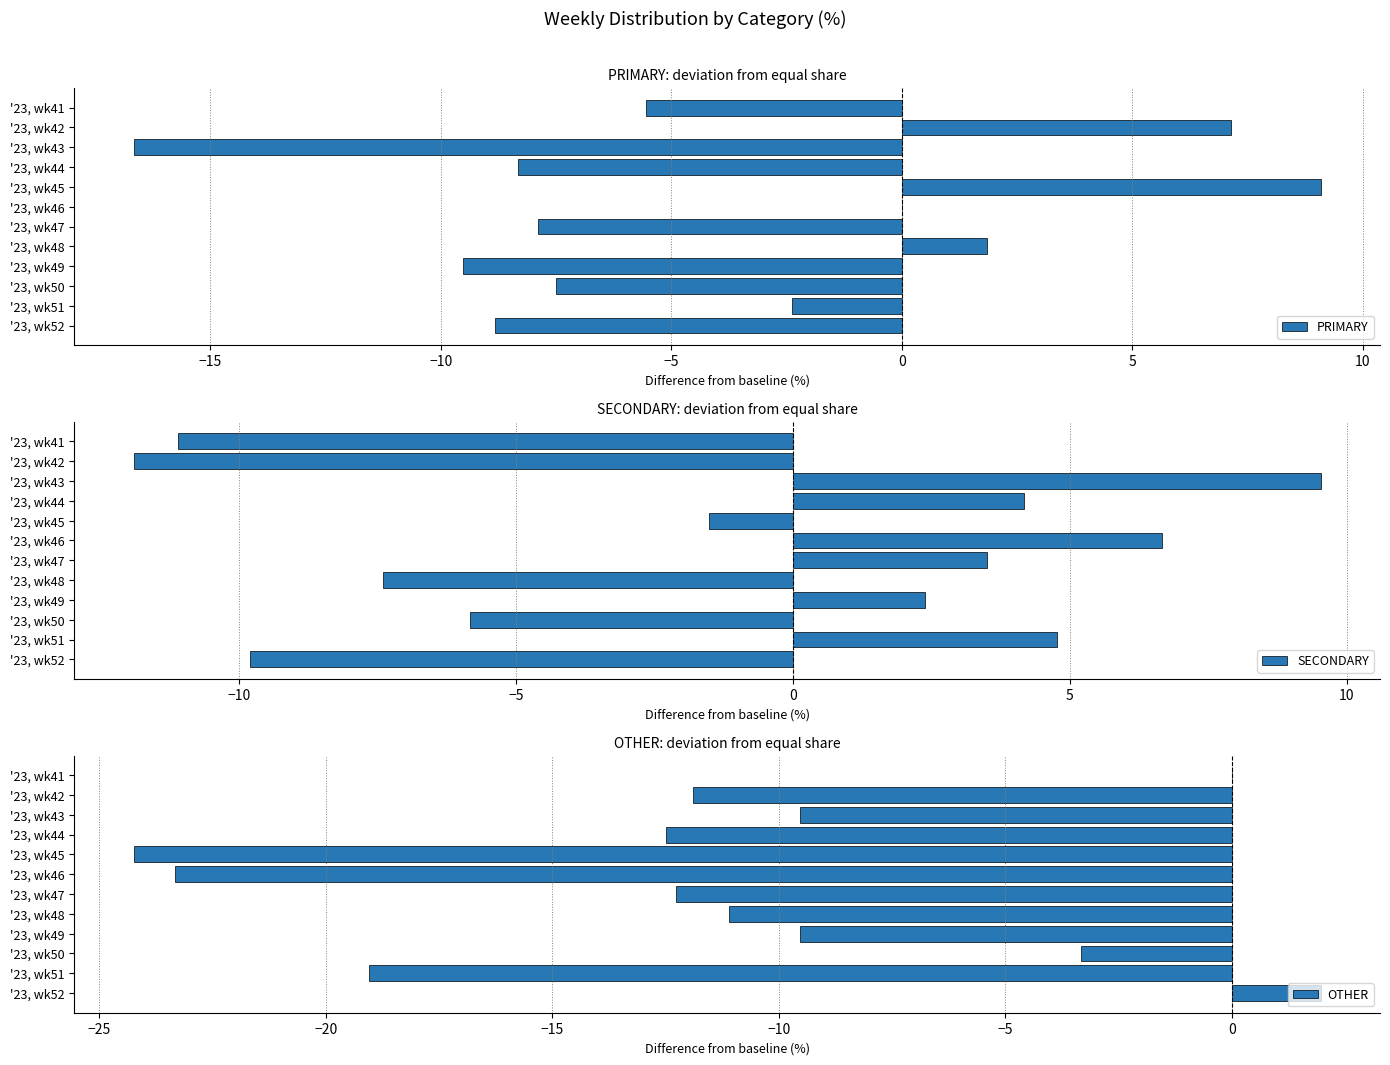

Are the bars grouped side by side (vs. stacked)?

Yes